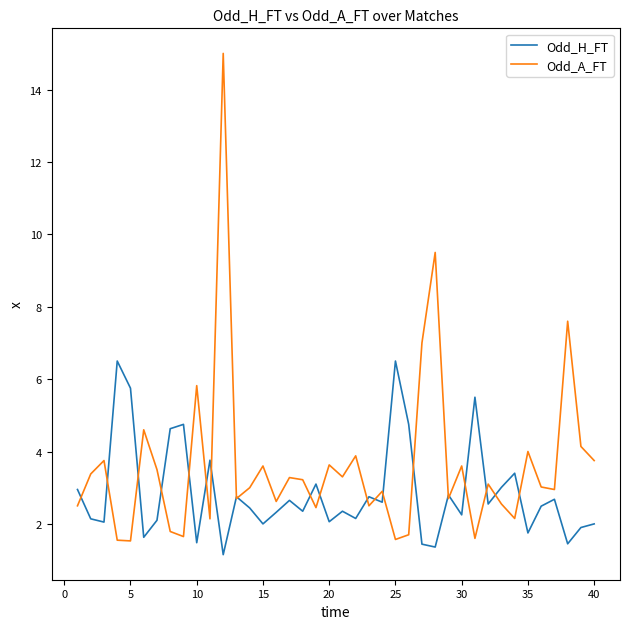

Which series has the largest total across all categories?

Odd_A_FT